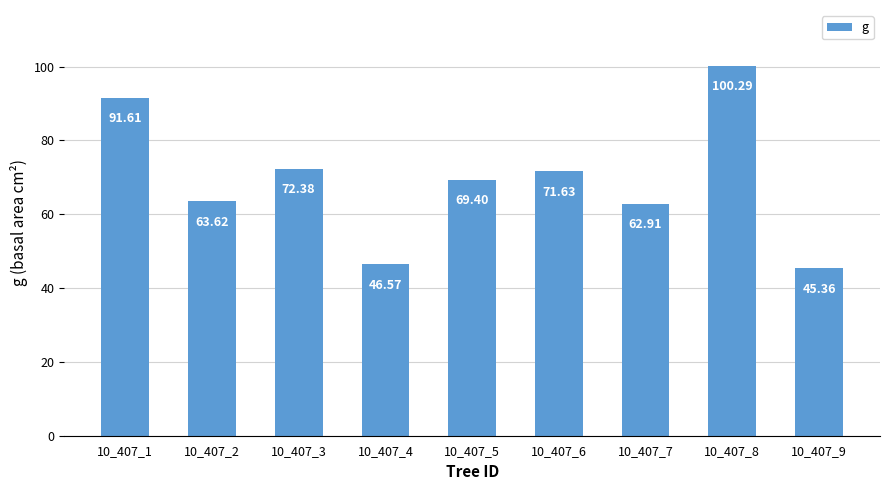

Is it true that the value at 10_407_2 is 25.1?

False